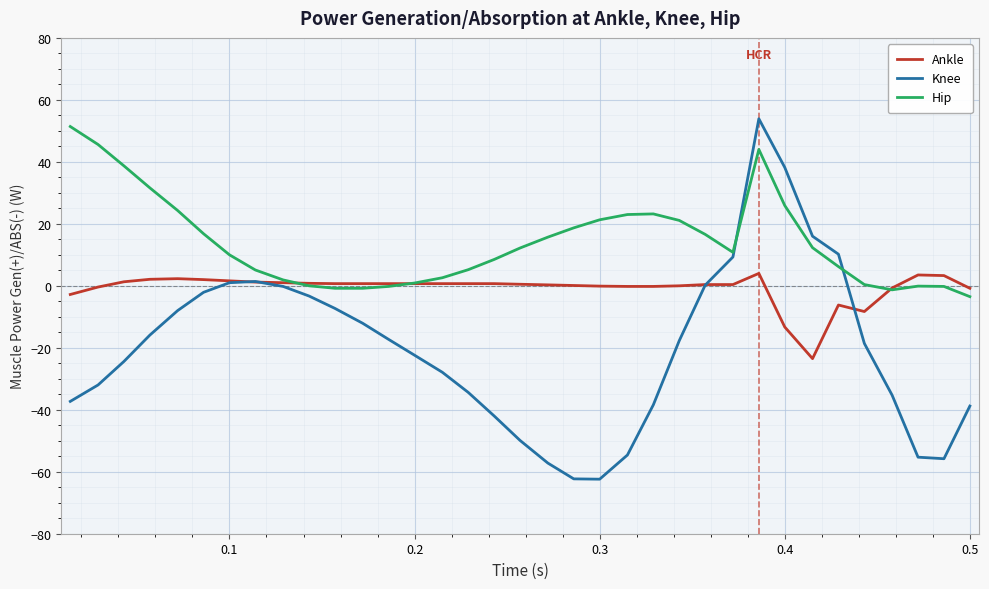

What is the greatest value displayed?

53.9